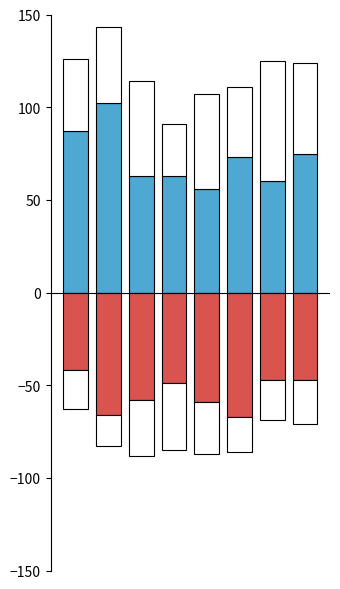

Is it true that Robbery equals 84 at 6?

False